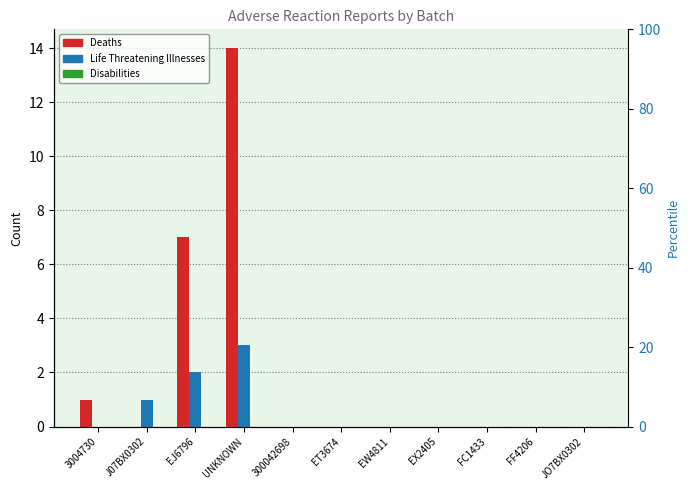

Which series has the largest total across all categories?

Deaths